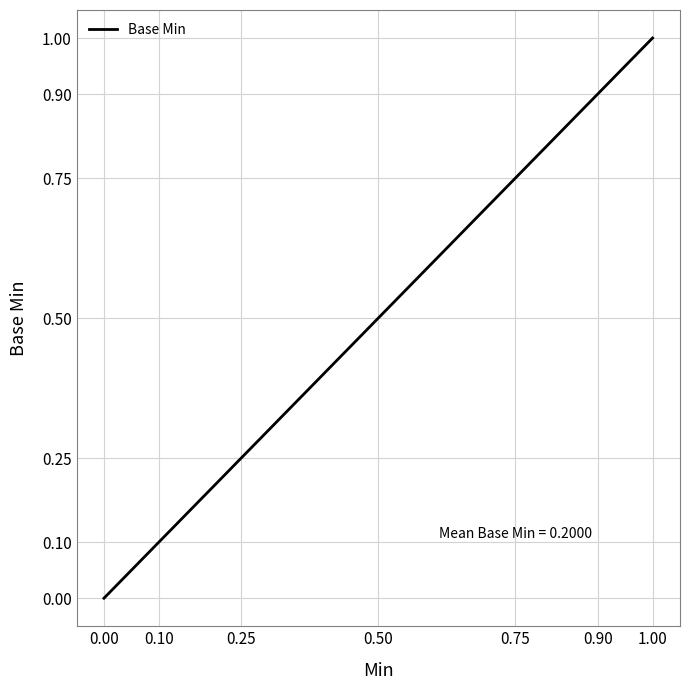

The chart shows a value of 1 at 1.00. True or false?

False